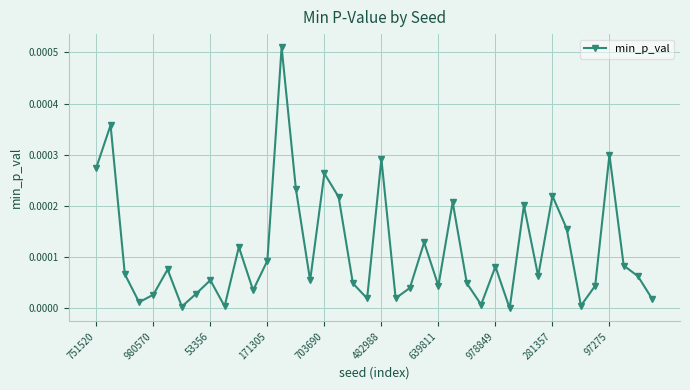

How many interior local peaks (higher than both neighbors) does the data have?

13